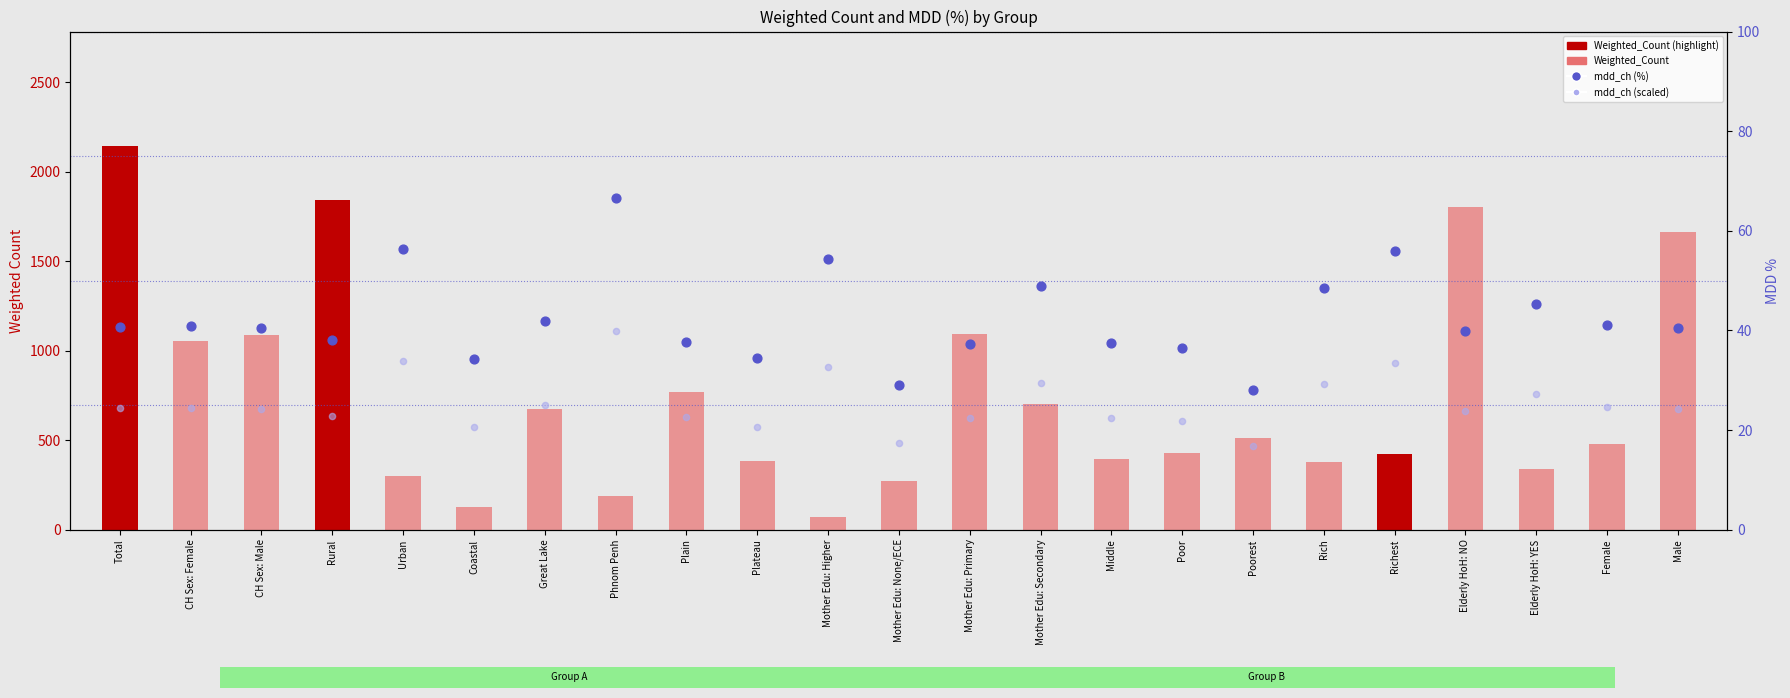

Is the value of mdd_ch (%) at Female greater than the value of mdd_ch (scaled) at Great Lake?

Yes